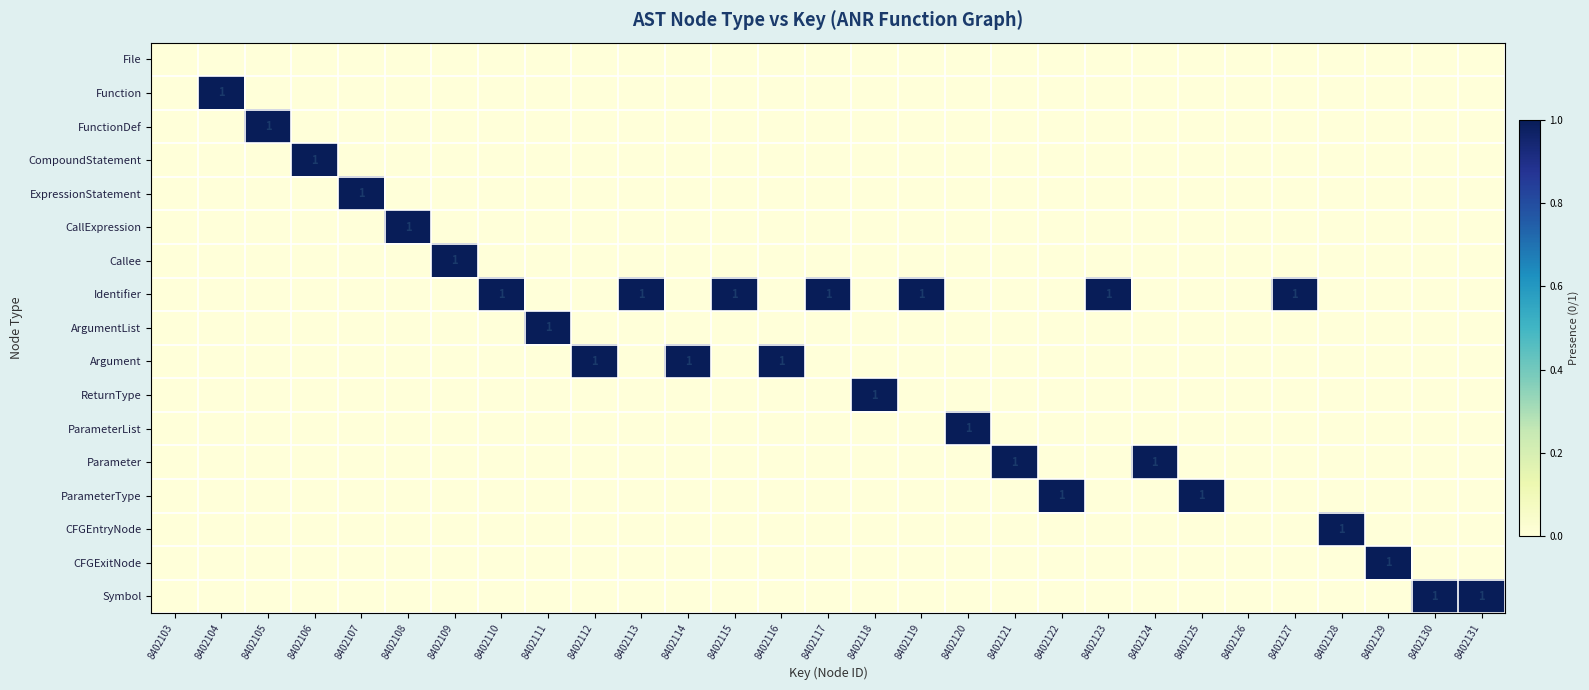

Is it true that ExpressionStatement equals 2 at 8402107?

False